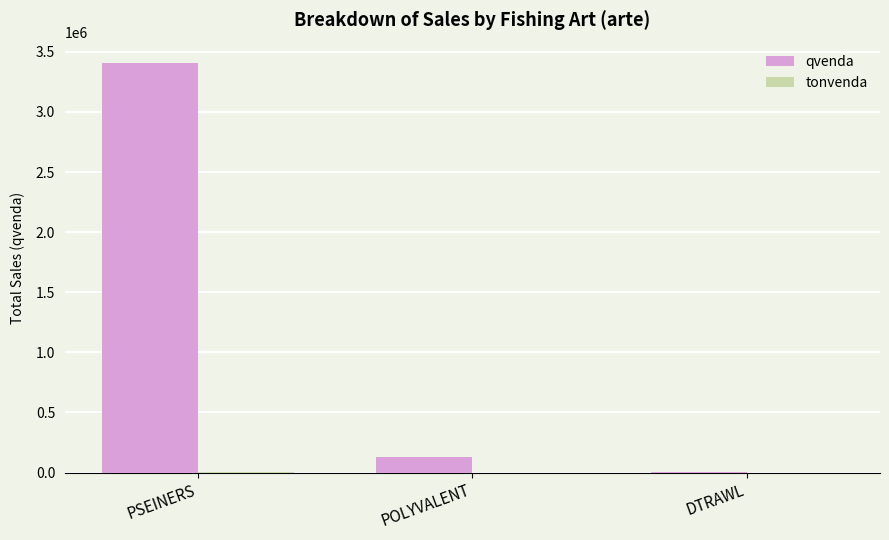

How many data points in qvenda are above 126177?

2